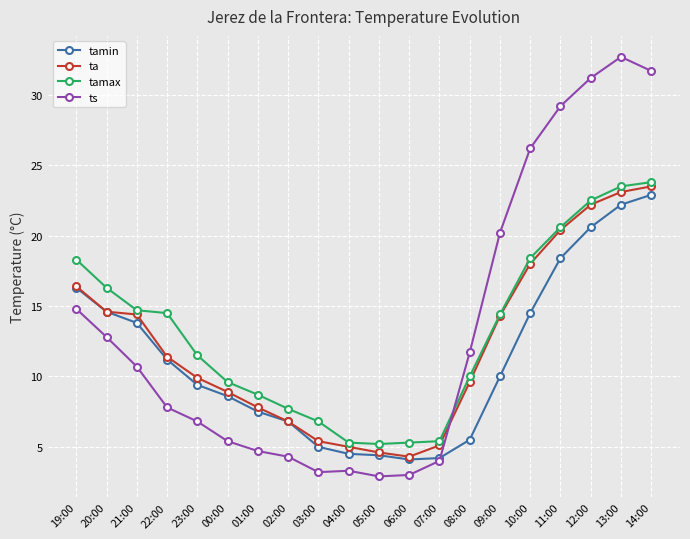

What is the label of the 14th point from the left?

08:00